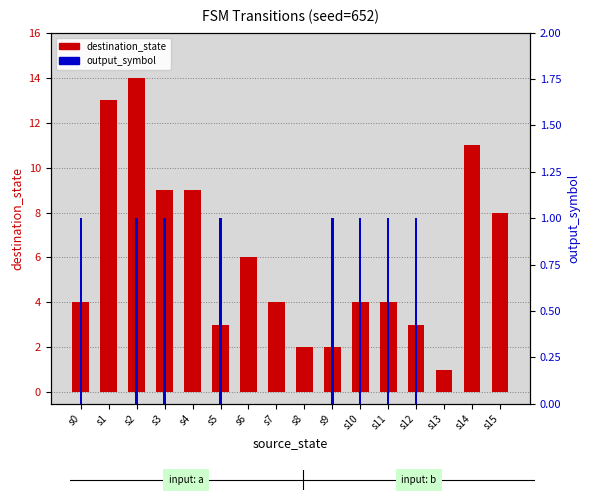

Reading left to right, transcribe all the data shown in this chart.

destination_state: 4	13	14	9	9	3	6	4	2	2	4	4	3	1	11	8
output_symbol: 1	0	1	1	0	1	0	0	0	1	1	1	1	0	0	0